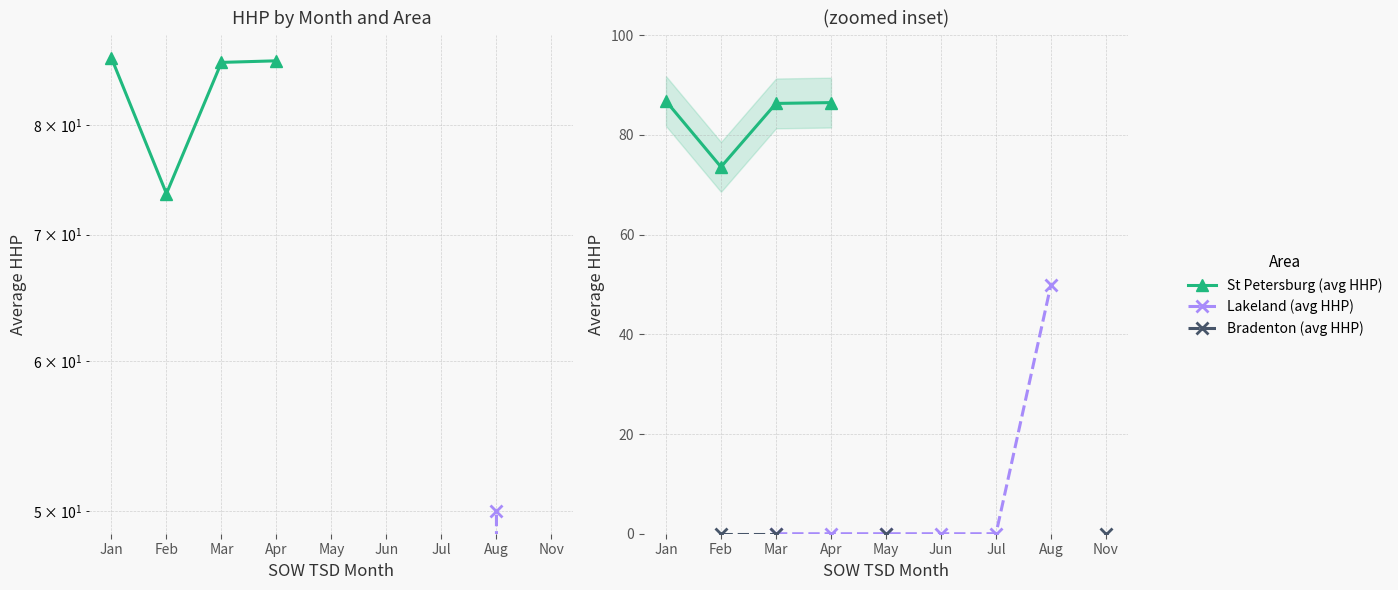

How many data points does each series have?

9